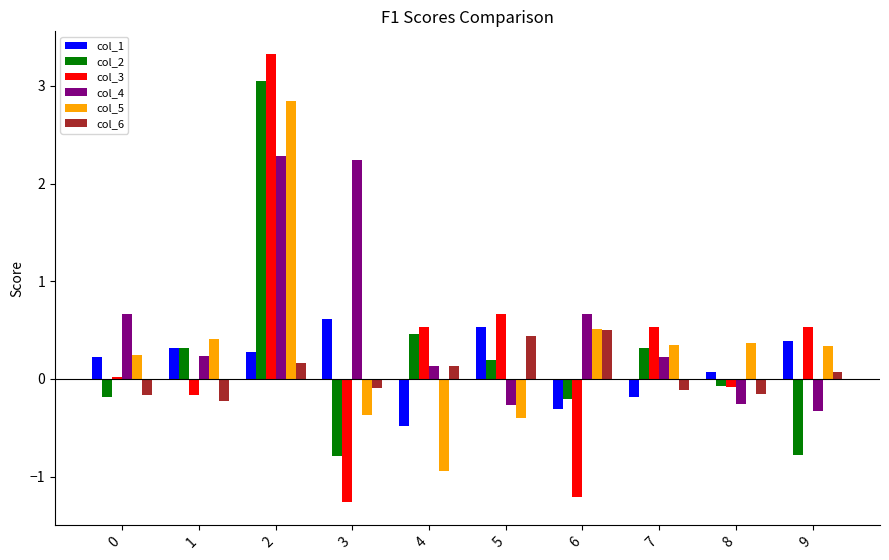

Is the value of col_1 at 1 greater than the value of col_5 at 2?

No